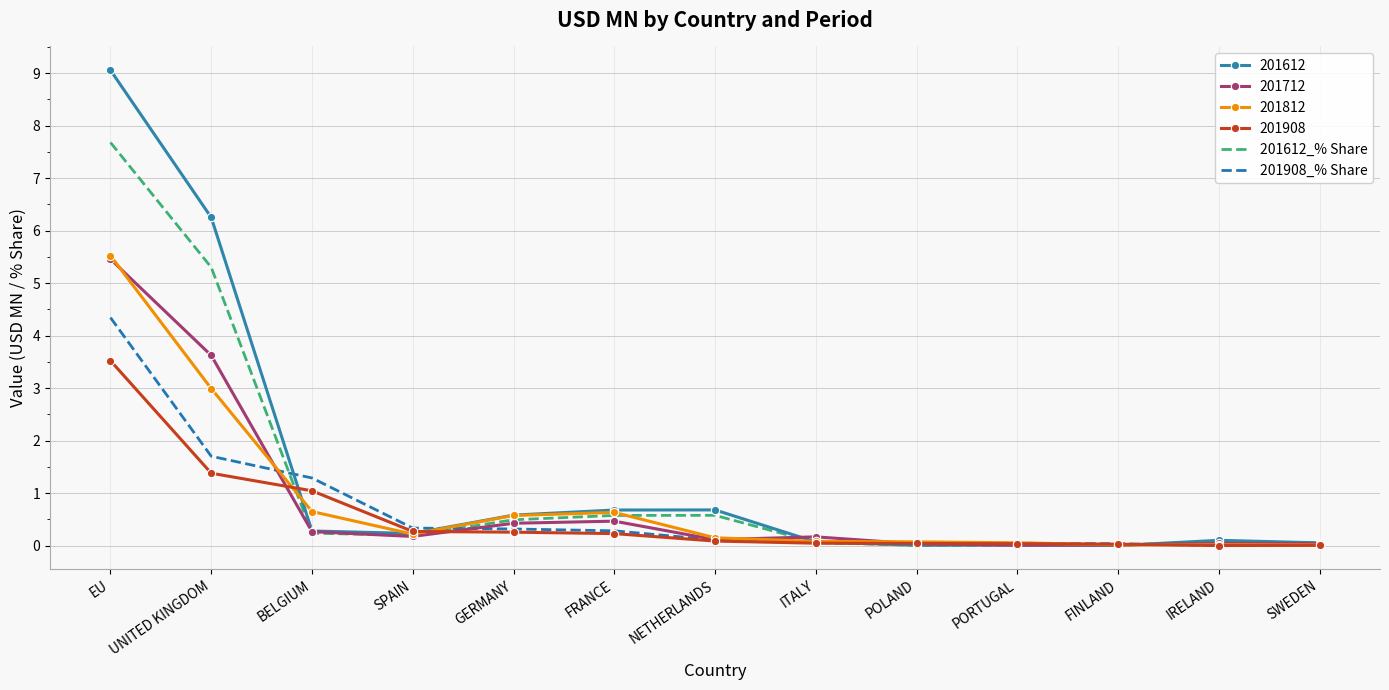

The 201612_% Share series shows 0.5 at GERMANY. True or false?

True